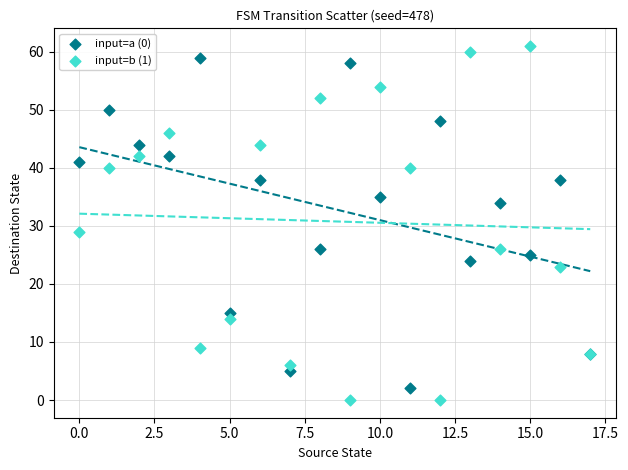

Across all series, what Y value is closest to 30?

29